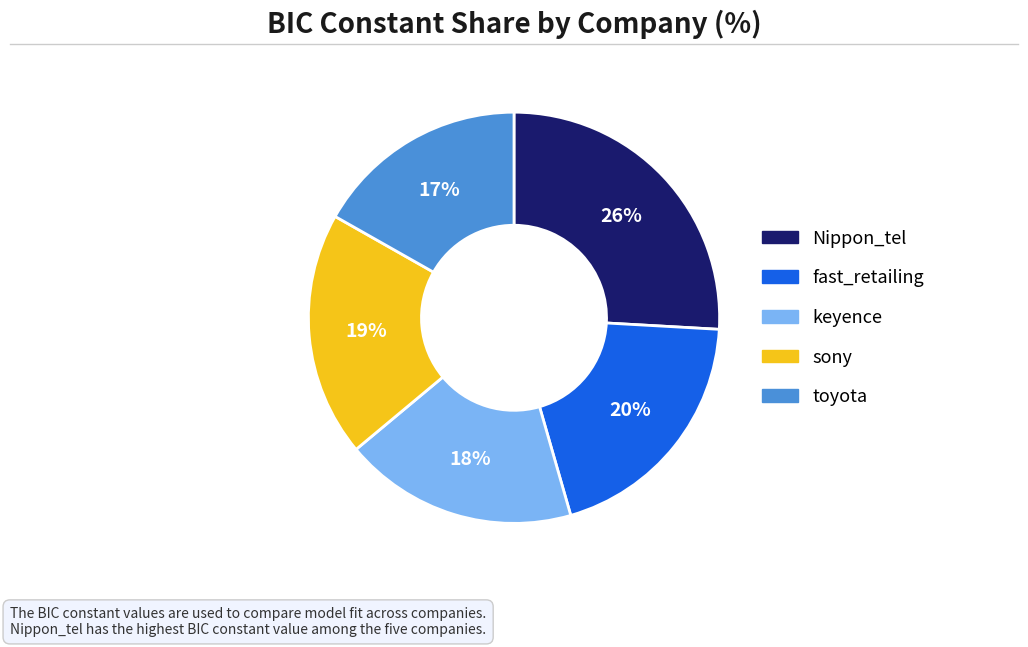

Combined, do keyence and sony account for over 50%?

No